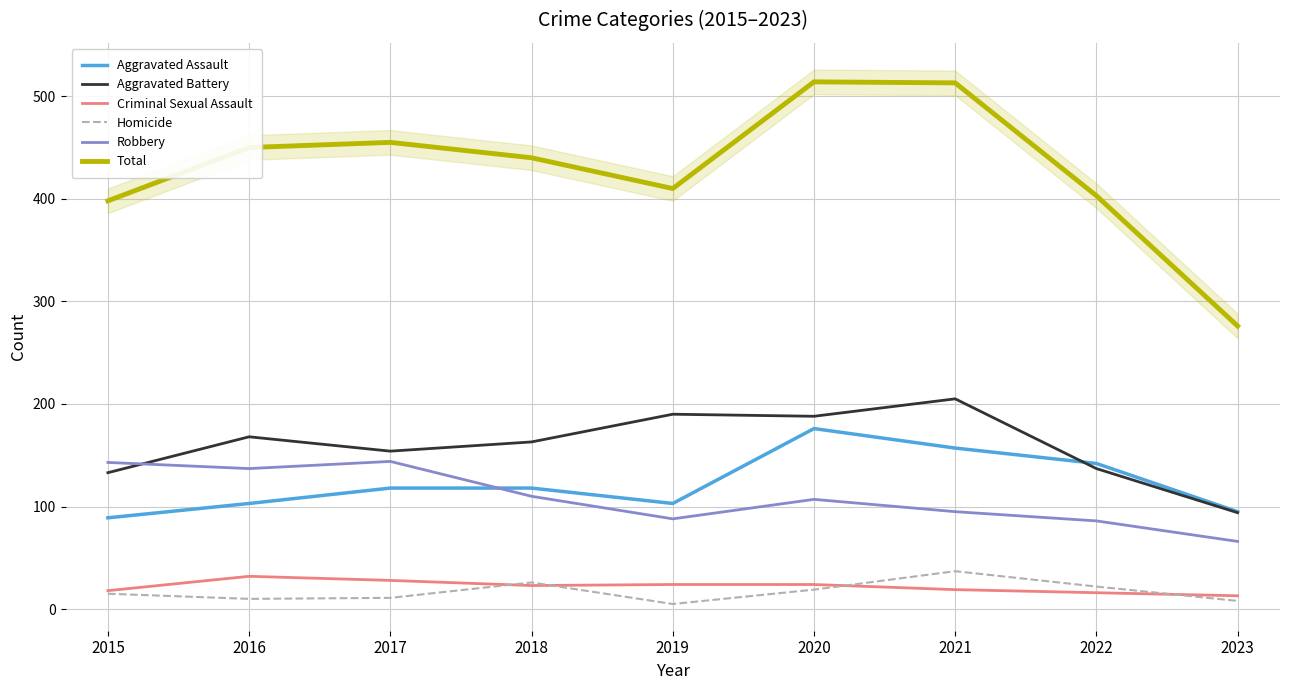

Is this an area chart (filled region under the line)?

No